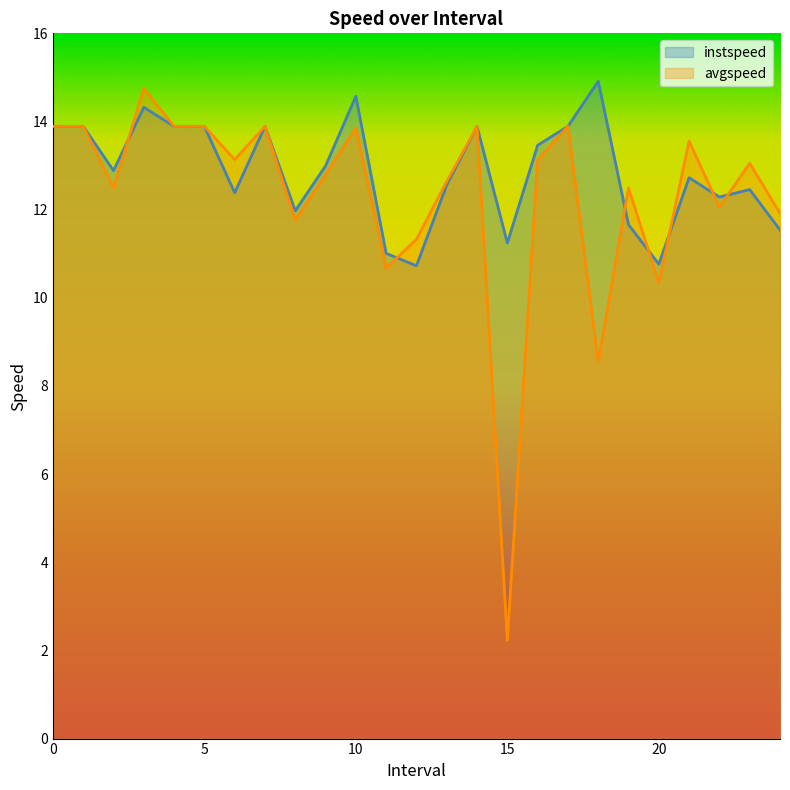

List the series in order of their peak value, lowest first.

avgspeed, instspeed